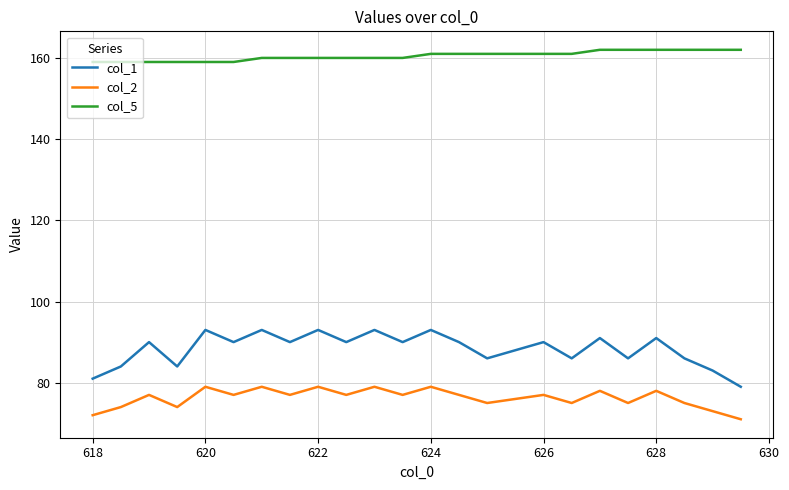

What is the minimum value shown in the chart?

71